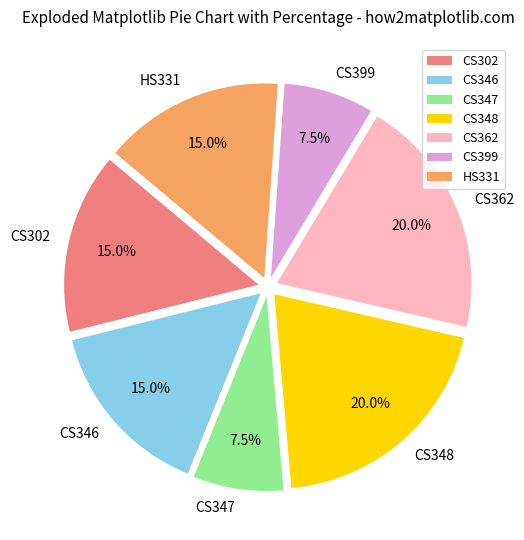

Do CS347 and CS348 together represent more than half of the pie?

No